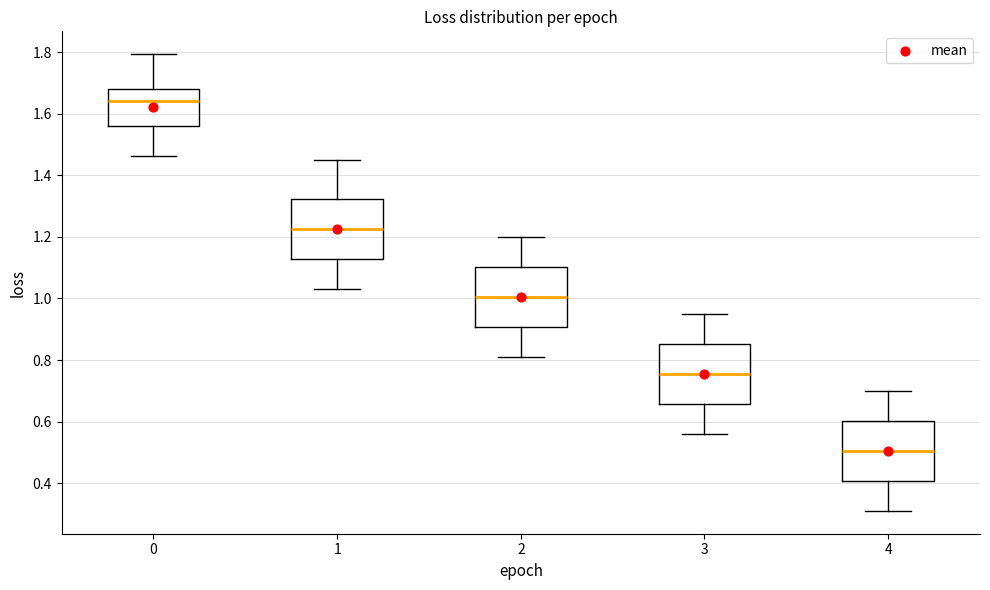

Reading left to right, transcribe this box plot: for each box, give where its median line is, the range the box spans, and where its two whiskers end, as read against the y-axis. The values are not printed on the chart, so give them approximately, as read against the axis.

0: median 1.64, box 1.56 to 1.68, whiskers 1.46 to 1.80
1: median 1.22, box 1.12 to 1.32, whiskers 1.04 to 1.46
2: median 1.00, box 0.90 to 1.10, whiskers 0.82 to 1.20
3: median 0.76, box 0.66 to 0.86, whiskers 0.56 to 0.96
4: median 0.50, box 0.40 to 0.60, whiskers 0.32 to 0.70